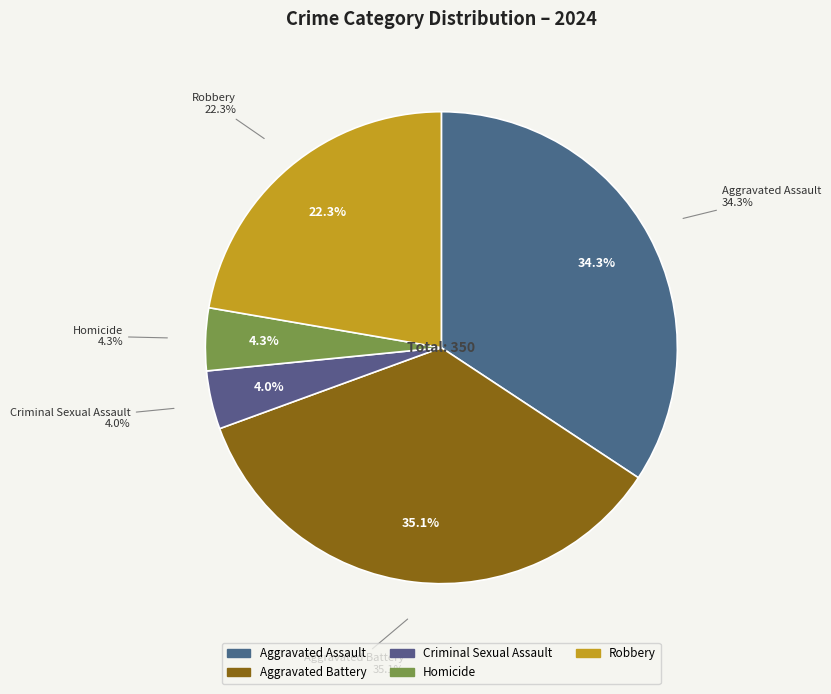

To the nearest percent, what is the difference between the Aggravated Assault and Criminal Sexual Assault slice percentages?

30%